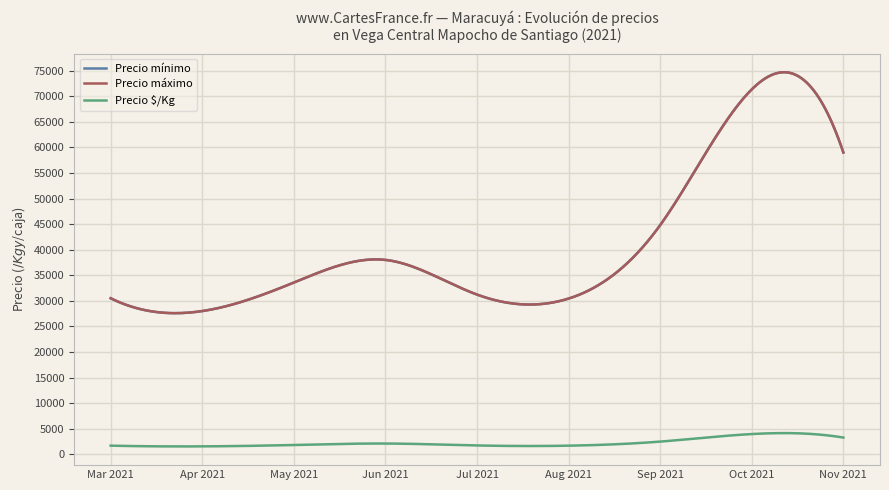

Does the chart have visible grid lines?

Yes